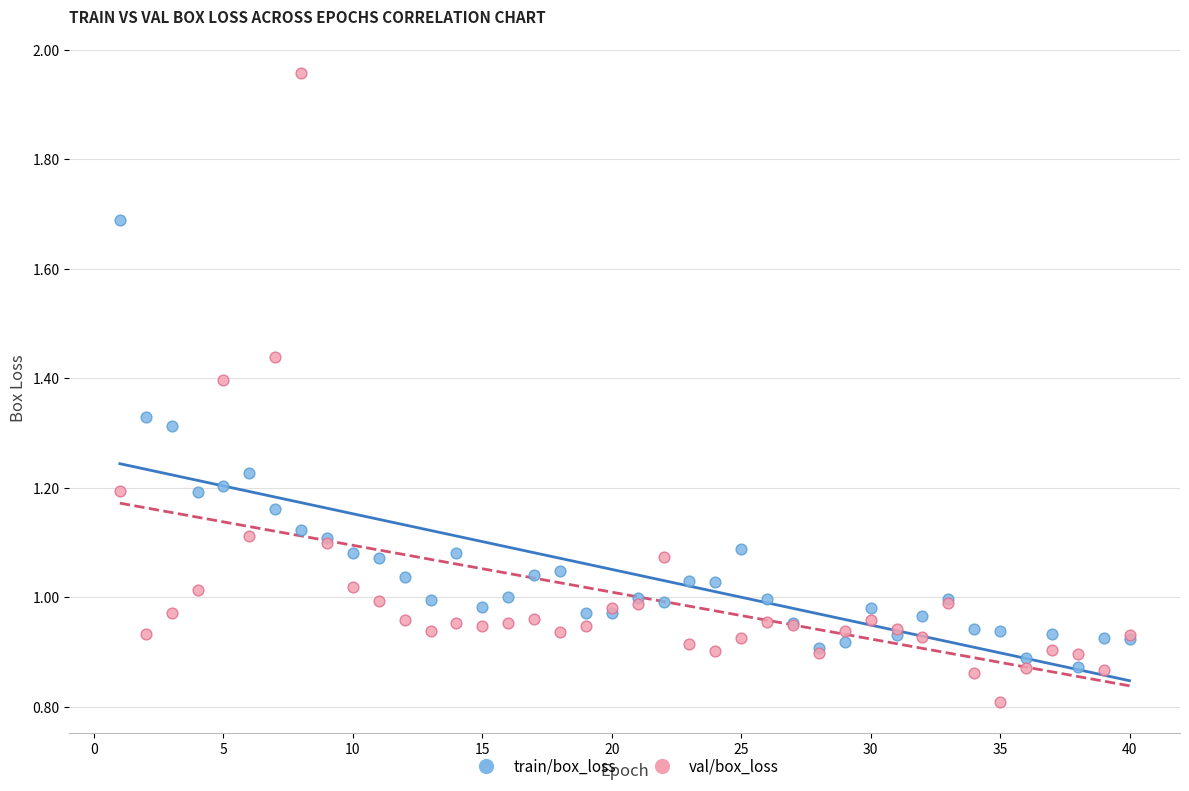

Which series reaches the maximum Y coordinate?

val/box_loss